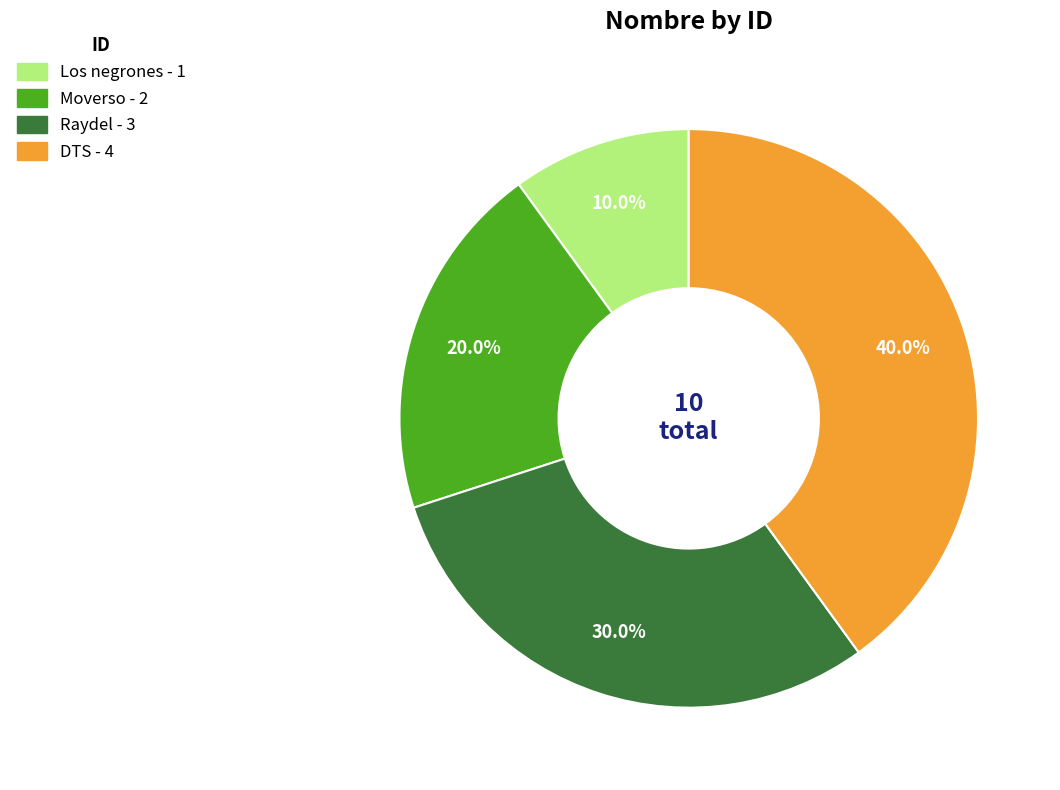

How much of the chart is everything except DTS?

60.0%